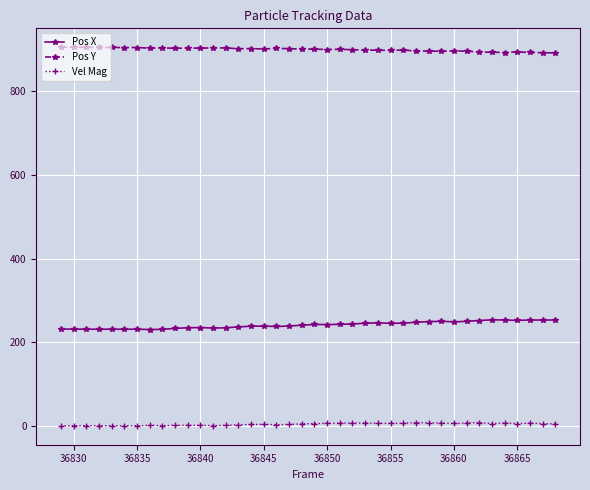

What is the value of the Pos Y point at the 12th from the left?

902.4